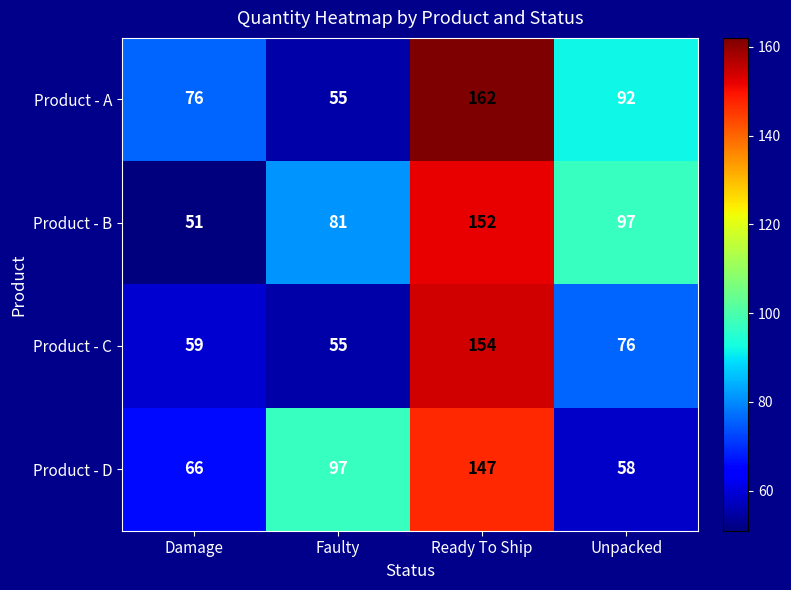

Reading left to right, what are all the values shown in this chart?

Product - A: Damage=76	Faulty=55	Ready To Ship=162	Unpacked=92
Product - B: Damage=51	Faulty=81	Ready To Ship=152	Unpacked=97
Product - C: Damage=59	Faulty=55	Ready To Ship=154	Unpacked=76
Product - D: Damage=66	Faulty=97	Ready To Ship=147	Unpacked=58